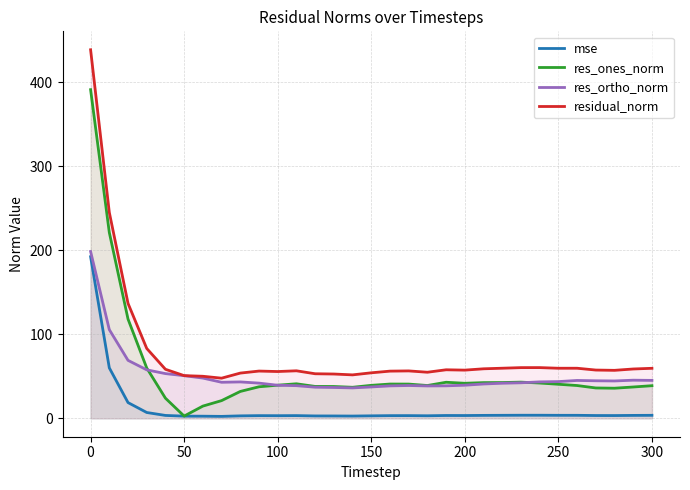

The value of res_ortho_norm at 250 is 83.6. True or false?

False